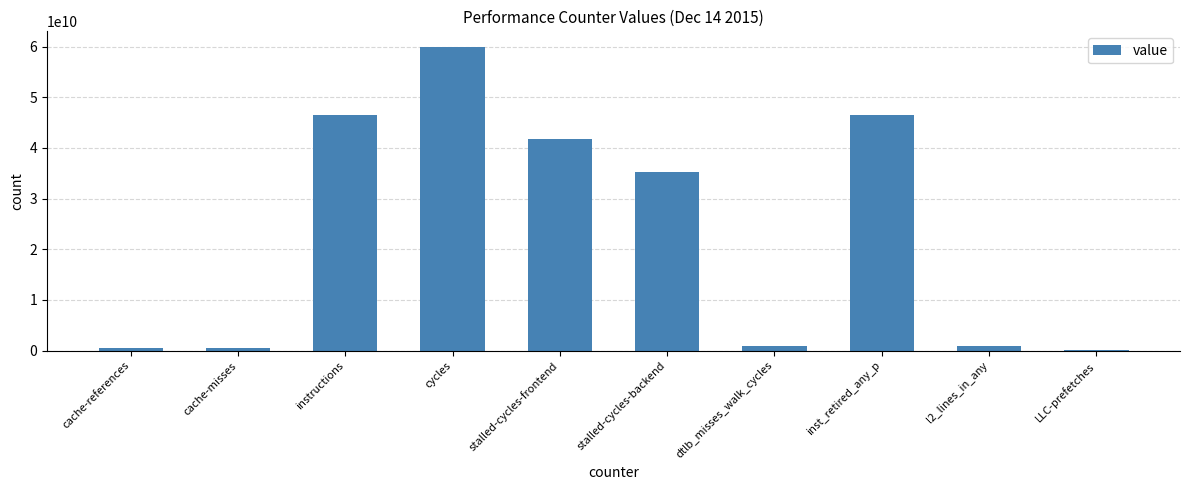

Between inst_retired_any_p and LLC-prefetches, which is larger?

inst_retired_any_p